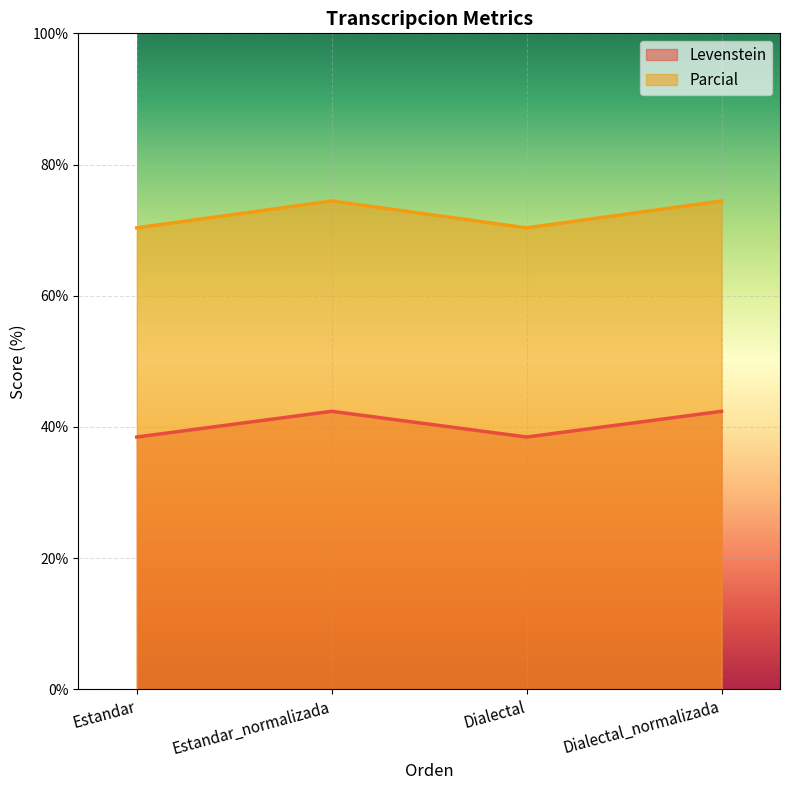

Which category has the highest value across all series?

Estandar_normalizada